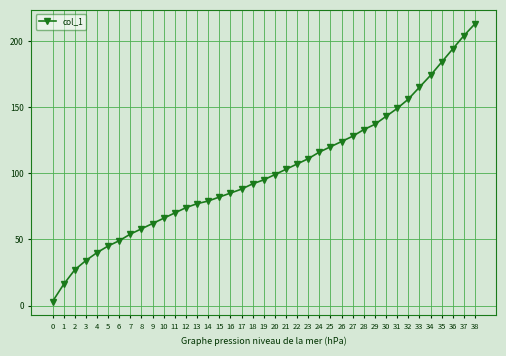

What is the greatest value displayed?

213